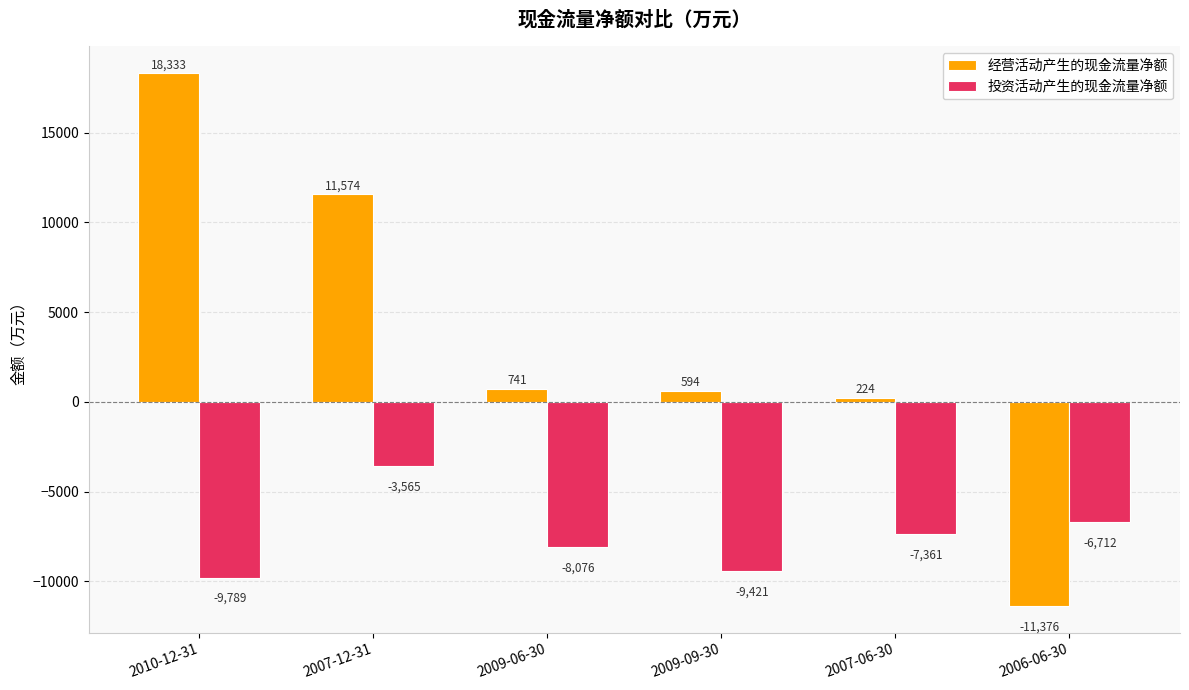

How many data points does each series have?

6